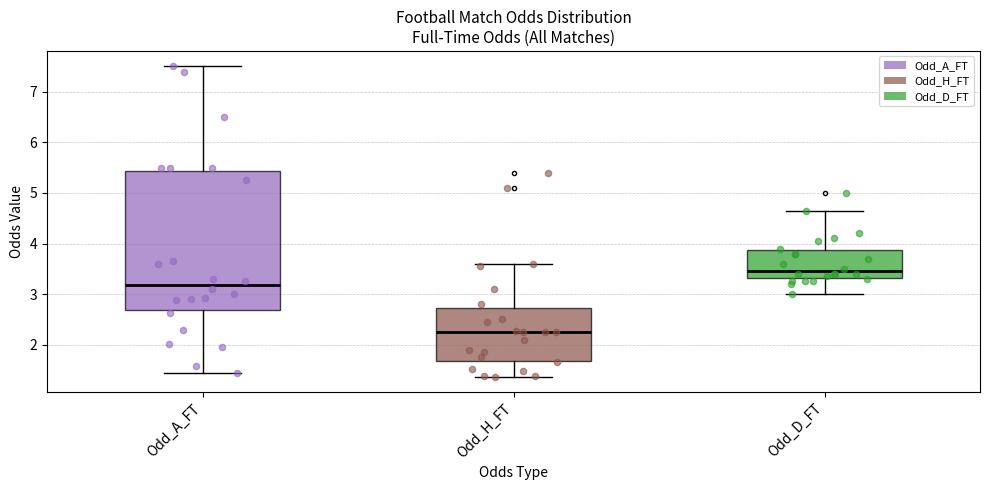

Reading left to right, transcribe this box plot: for each box, give where its median line is, the range the box spans, and where its two whiskers end, as read against the y-axis. The values are not printed on the chart, so give them approximately, as read against the axis.

Odd_A_FT: median 3.2, box 2.7 to 5.4, whiskers 1.5 to 7.5
Odd_H_FT: median 2.3, box 1.7 to 2.7, whiskers 1.4 to 3.6
Odd_D_FT: median 3.5, box 3.3 to 3.9, whiskers 3.0 to 4.7